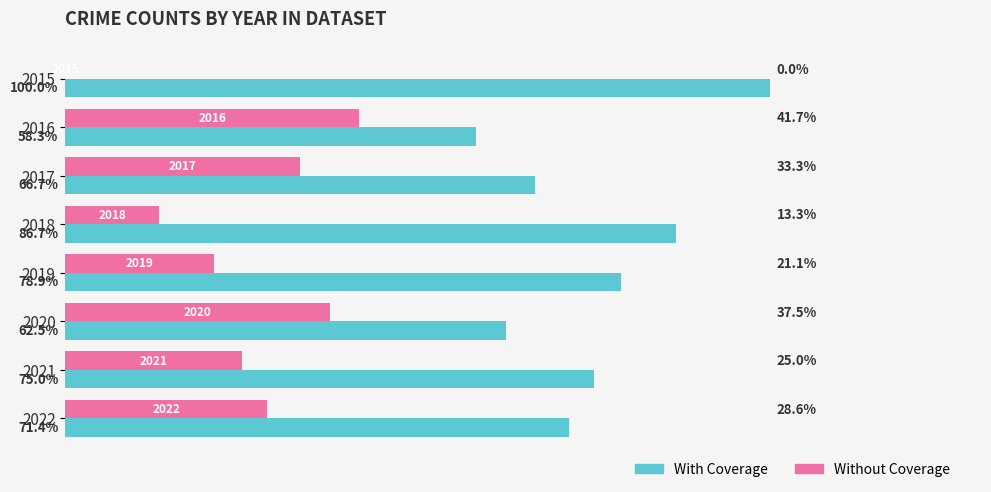

Is the value of With Coverage at 2016 greater than the value of Without Coverage at 2020?

Yes